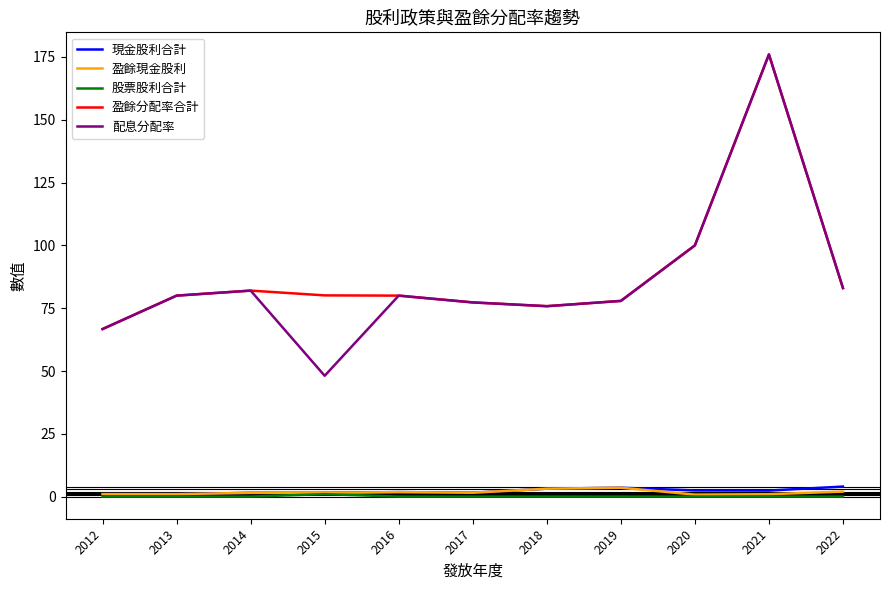

At which category is the sum across all series the highest?

2021